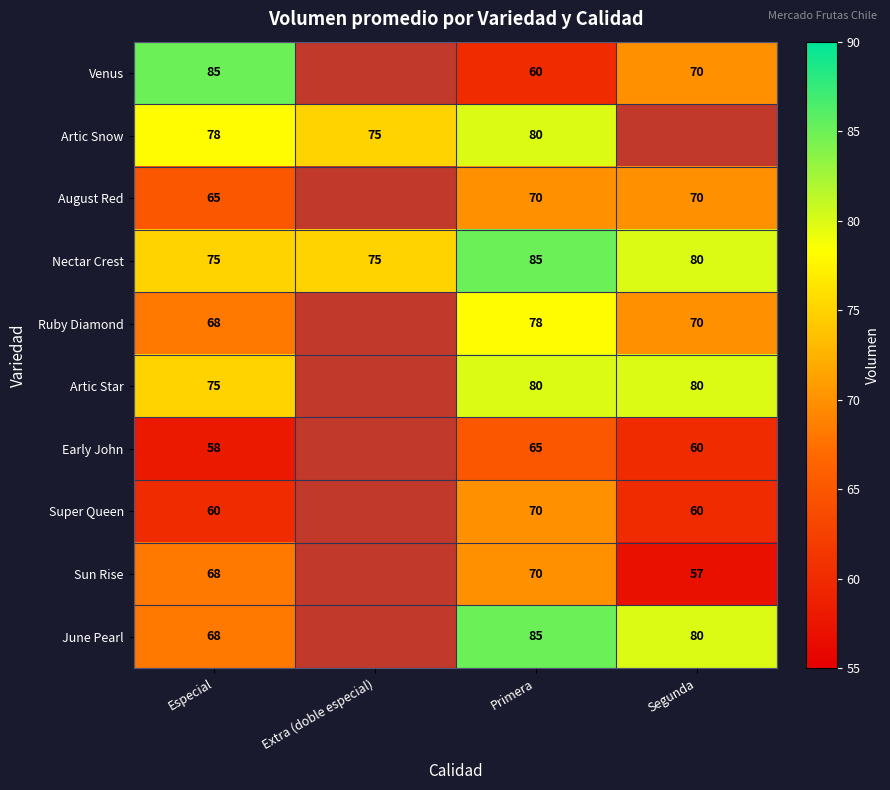

What is the difference between the highest and lowest values at Especial?

27